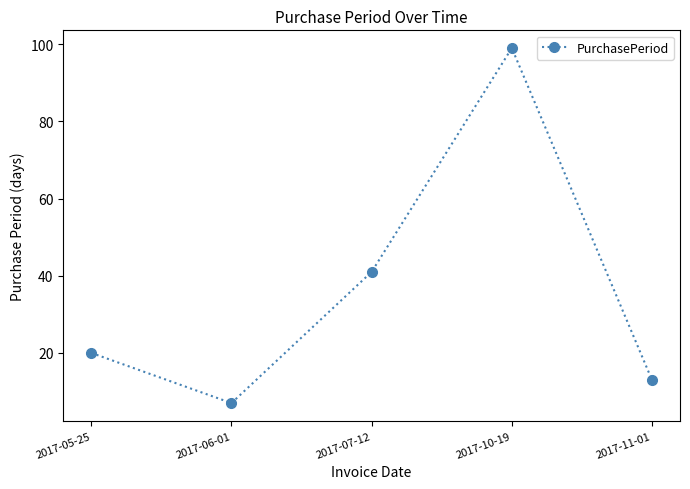

Where is the first local minimum?

2017-06-01